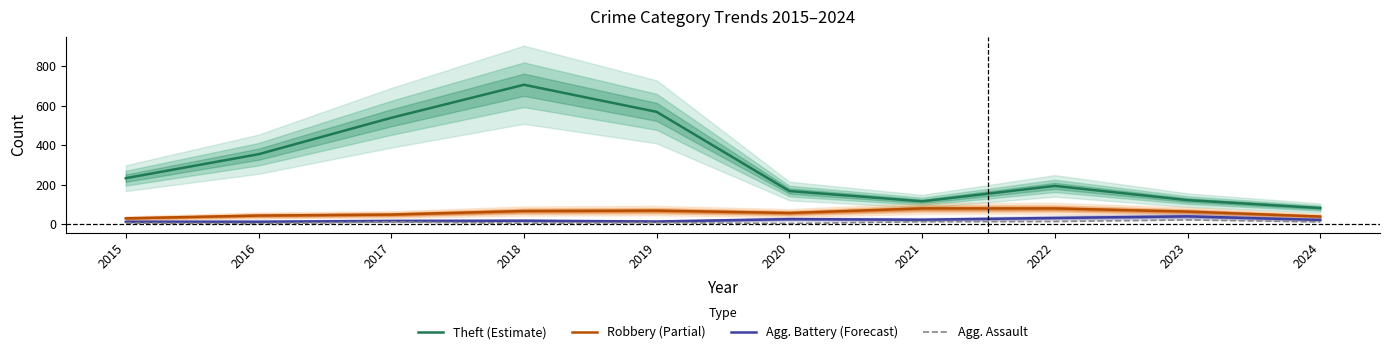

At 2024, list the series in order from smallest to largest.

Agg. Assault, Agg. Battery (Forecast), Robbery (Partial), Theft (Estimate)